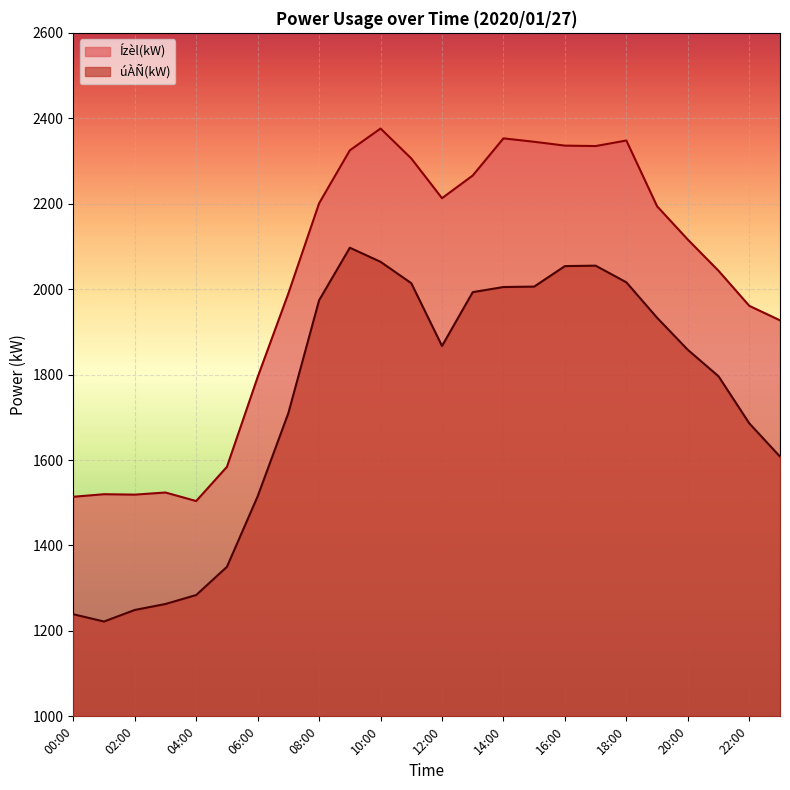

At how many categories does at least one series exceed 1271?

24